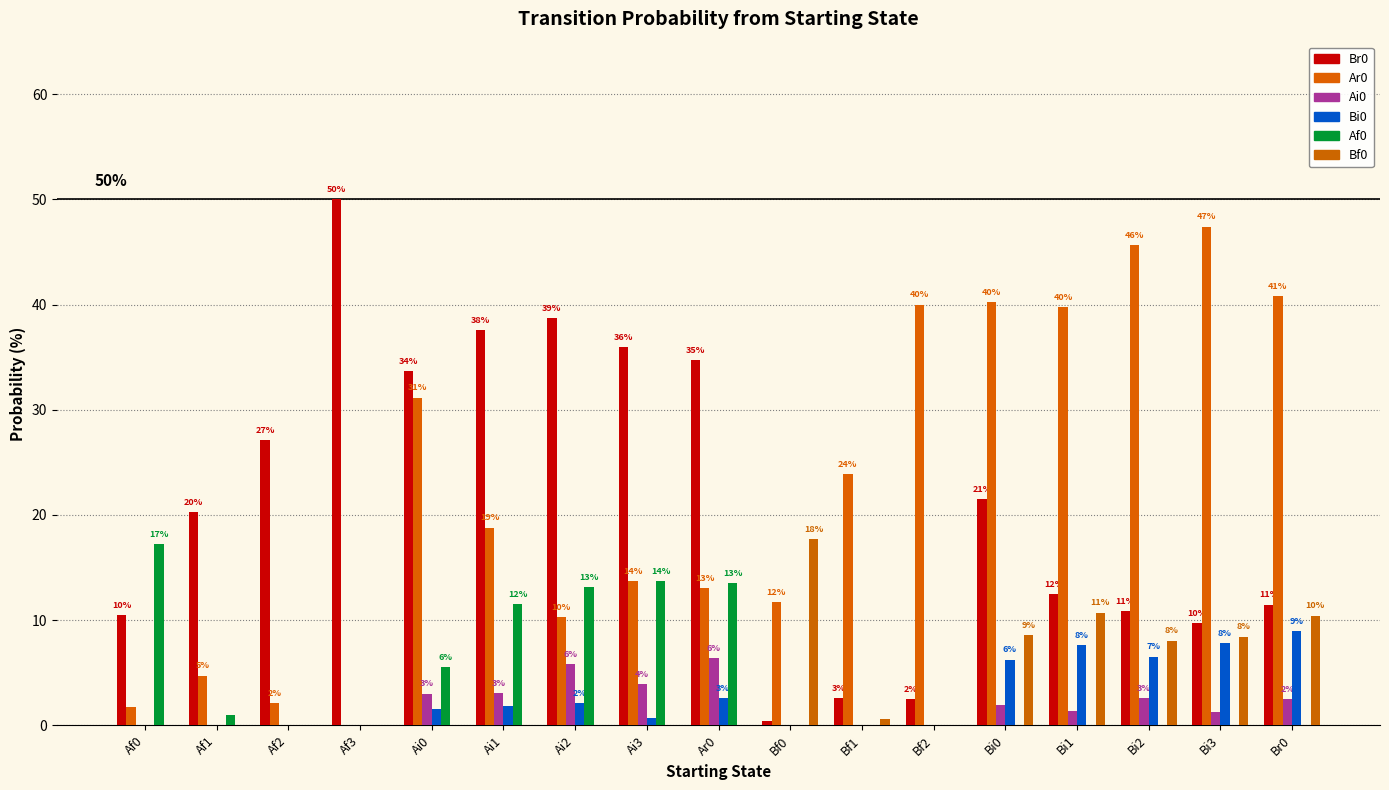

What is the difference between the maximum and minimum values in the Ar0 series?

47.4